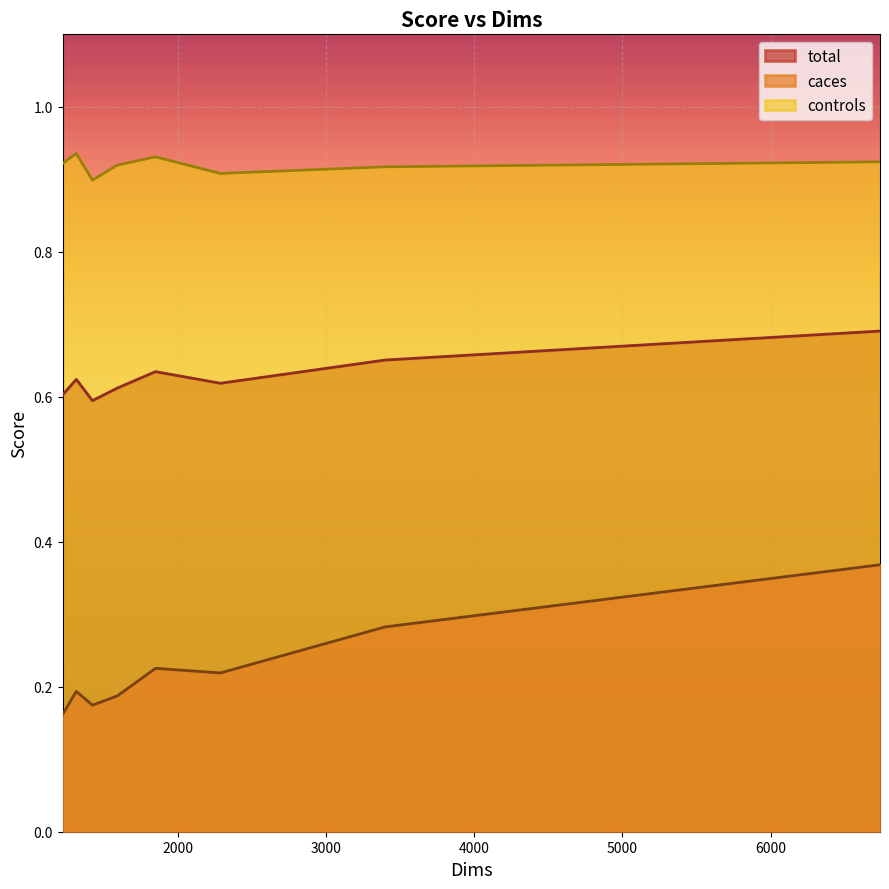

Does the chart display data point markers on the line(s)?

No